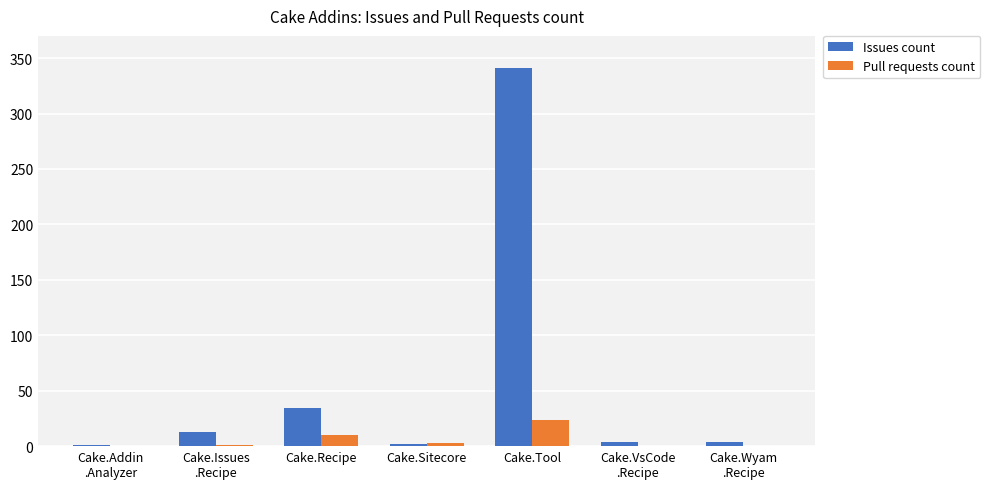

Which series has the largest total across all categories?

Issues count